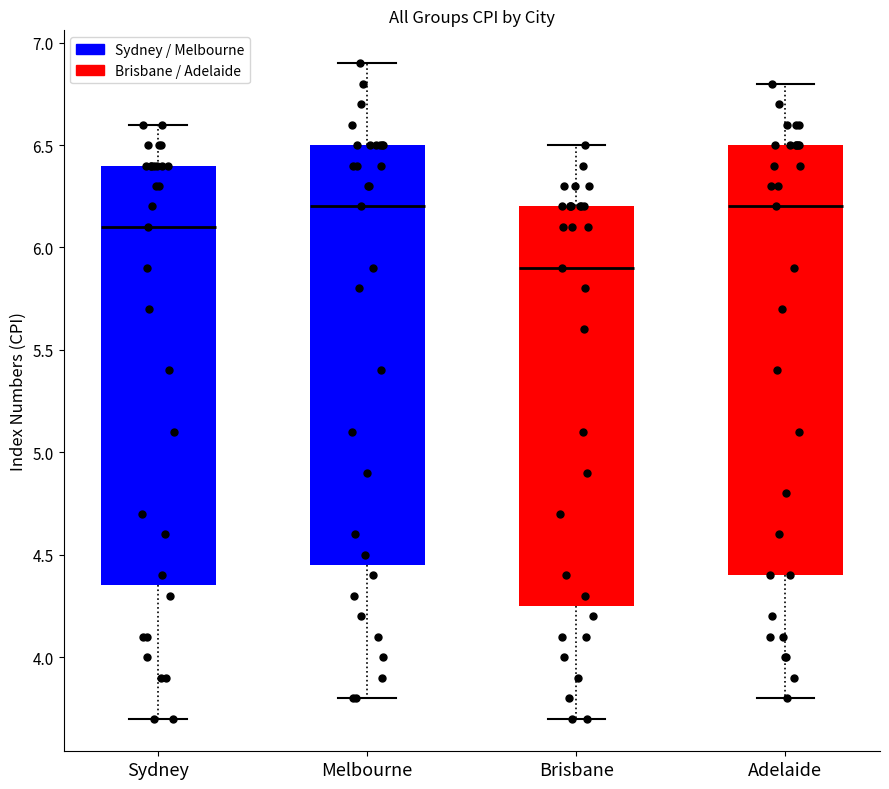

Reading left to right, transcribe this box plot: for each box, give where its median line is, the range the box spans, and where its two whiskers end, as read against the y-axis. The values are not printed on the chart, so give them approximately, as read against the axis.

Sydney: median 6.10, box 4.35 to 6.40, whiskers 3.70 to 6.60
Melbourne: median 6.20, box 4.45 to 6.50, whiskers 3.80 to 6.90
Brisbane: median 5.90, box 4.25 to 6.20, whiskers 3.70 to 6.50
Adelaide: median 6.20, box 4.40 to 6.50, whiskers 3.80 to 6.80